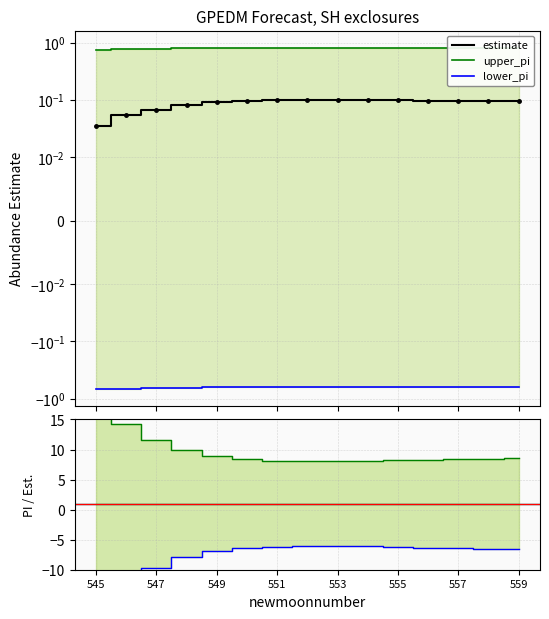

What is the value of the upper_pi point at the 1st from the left?

0.8